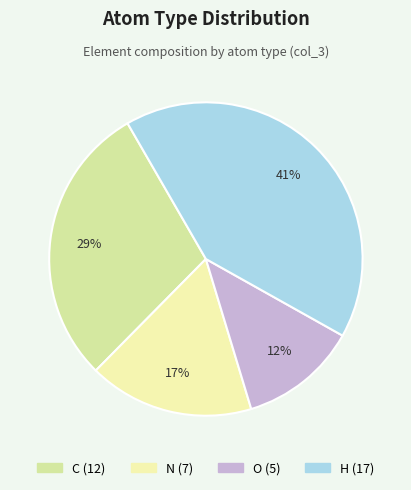

Does N represent more than half of the total?

No